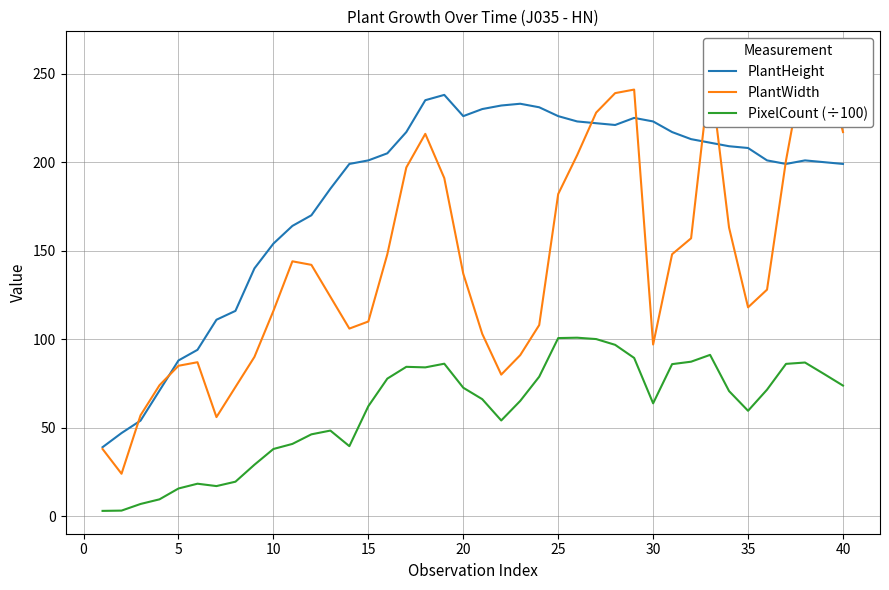

True or false: PlantHeight and PixelCount (÷100) cross at least once.

False